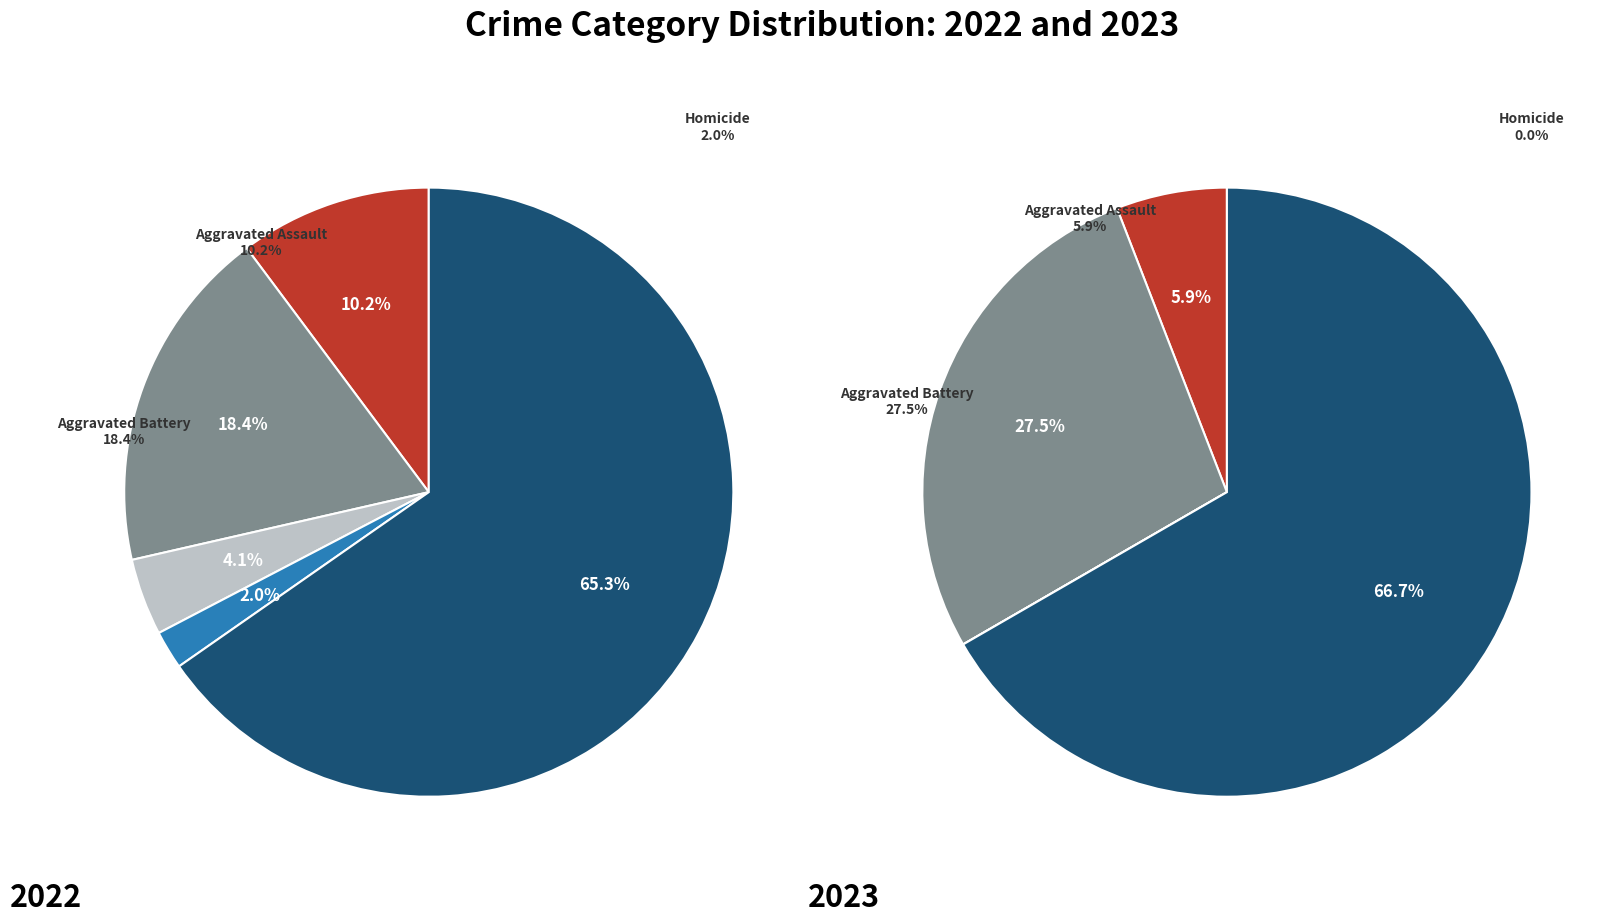

What is the spread (max minus min) of values at Criminal Sexual Assault?

2